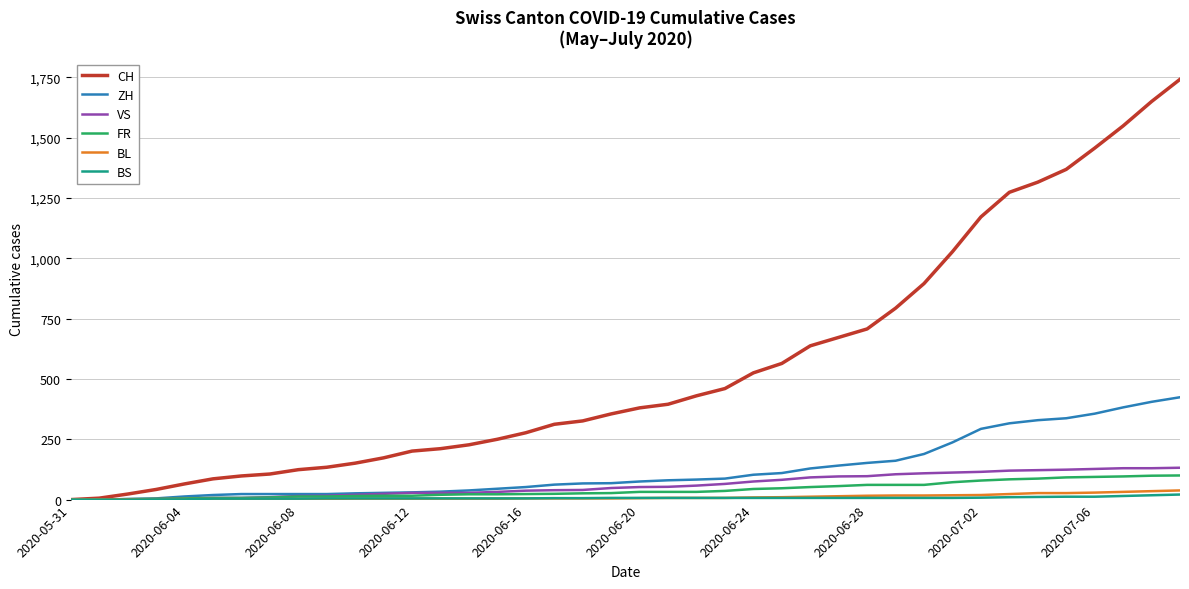

What is the highest value of the FR series?

100